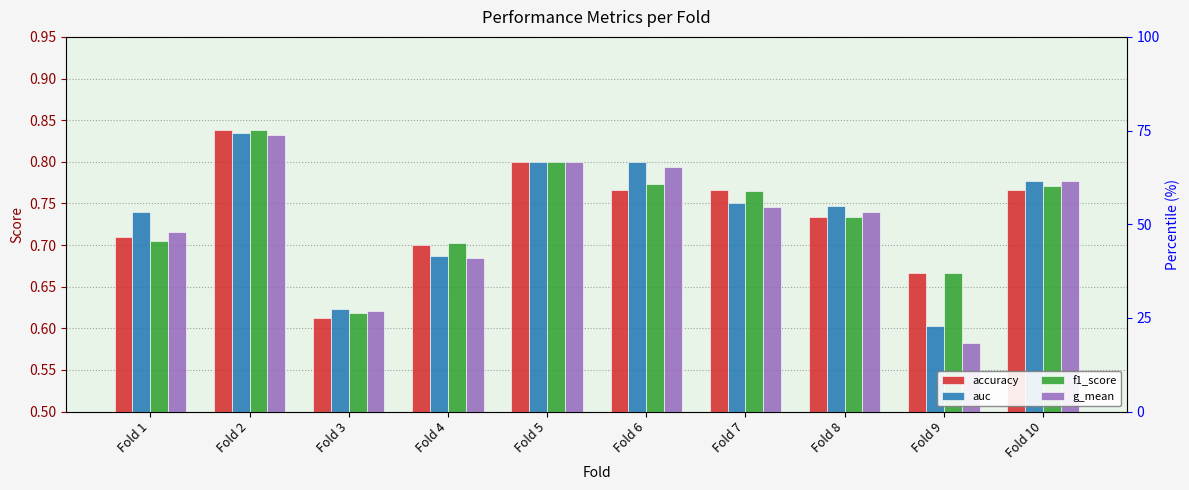

Reading left to right, extract all data points from this chart.

accuracy: 0.7	0.8	0.6	0.7	0.8	0.8	0.8	0.7	0.7	0.8
auc: 0.7	0.8	0.6	0.7	0.8	0.8	0.8	0.7	0.6	0.8
f1_score: 0.7	0.8	0.6	0.7	0.8	0.8	0.8	0.7	0.7	0.8
g_mean: 0.7	0.8	0.6	0.7	0.8	0.8	0.7	0.7	0.6	0.8